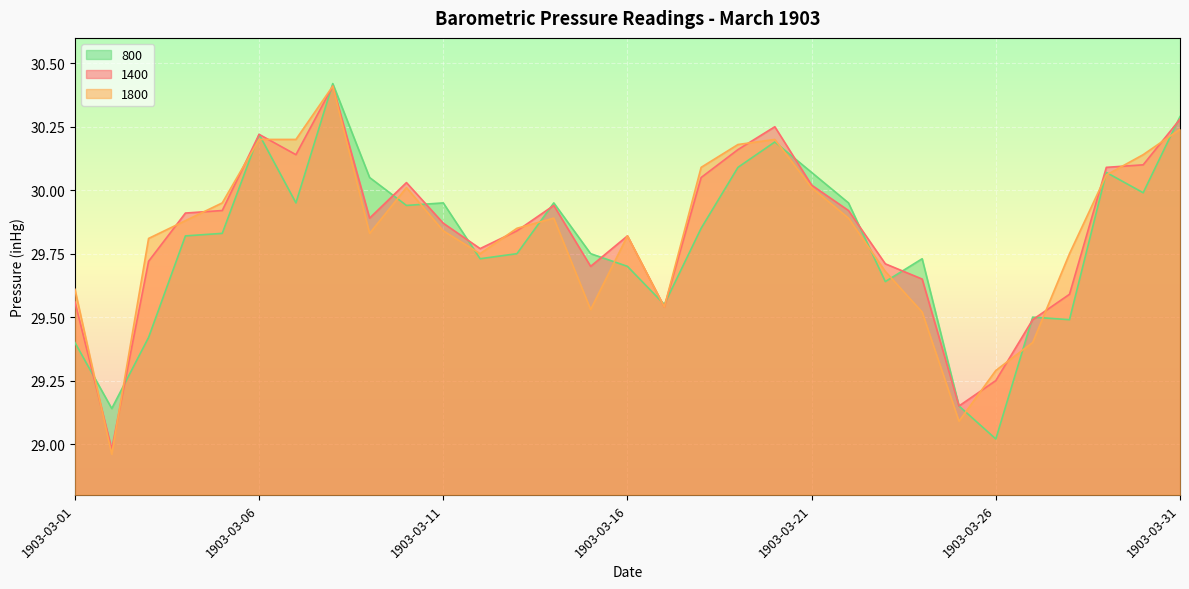

True or false: 1400 and 1800 cross at least once.

True